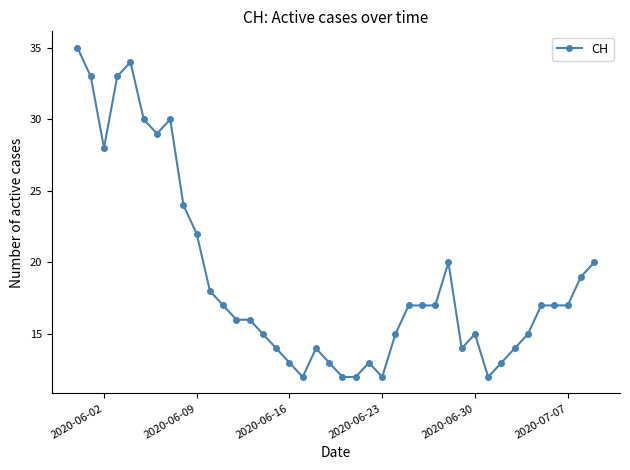

What is the smallest value displayed?

12